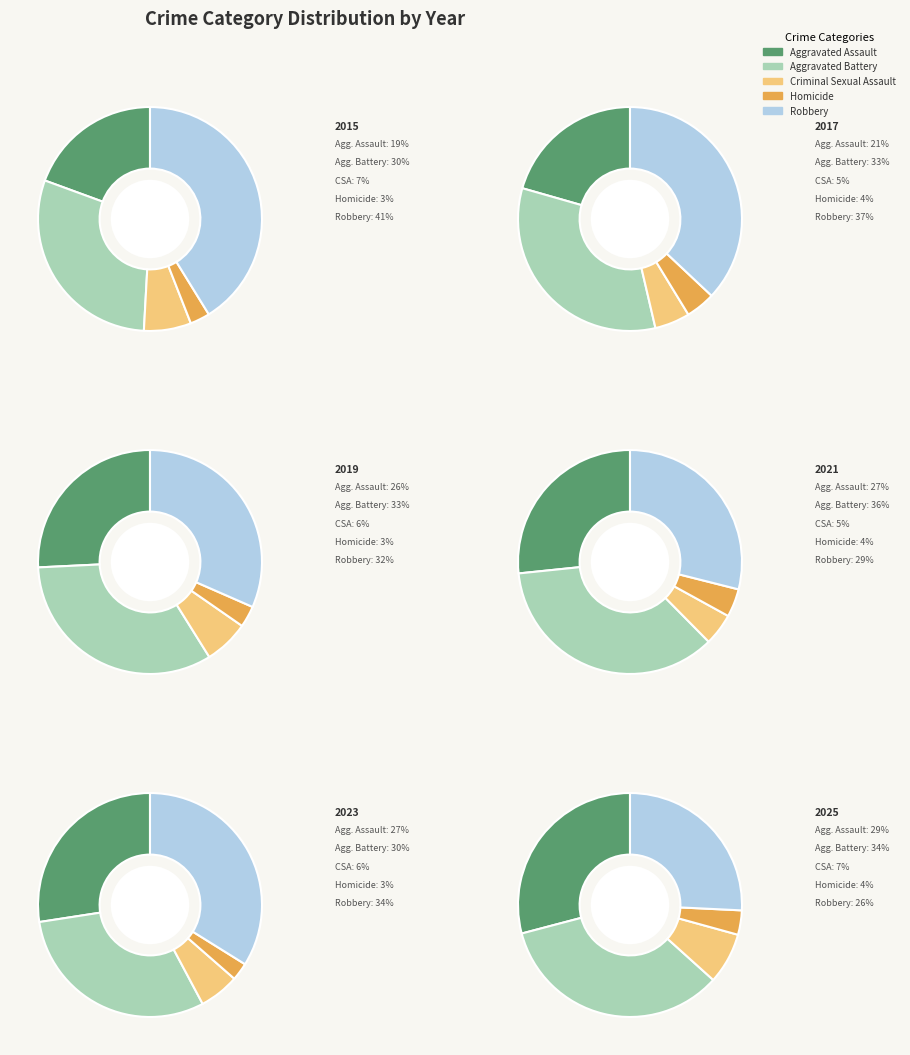

Which series has the largest range (max minus min)?

Robbery